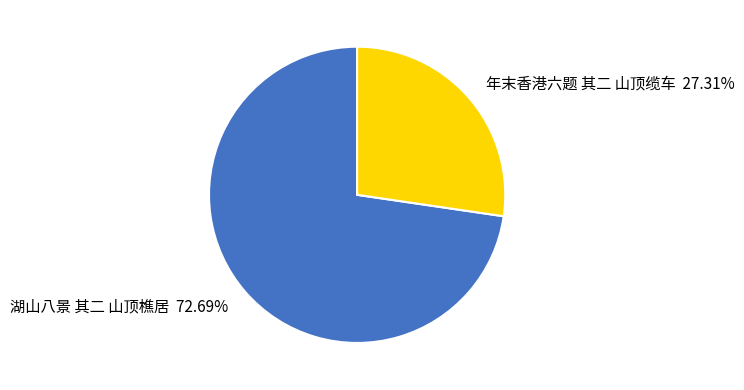

What percentage is the 年末香港六题 其二 山顶缆车 slice, to the nearest percent?

27%